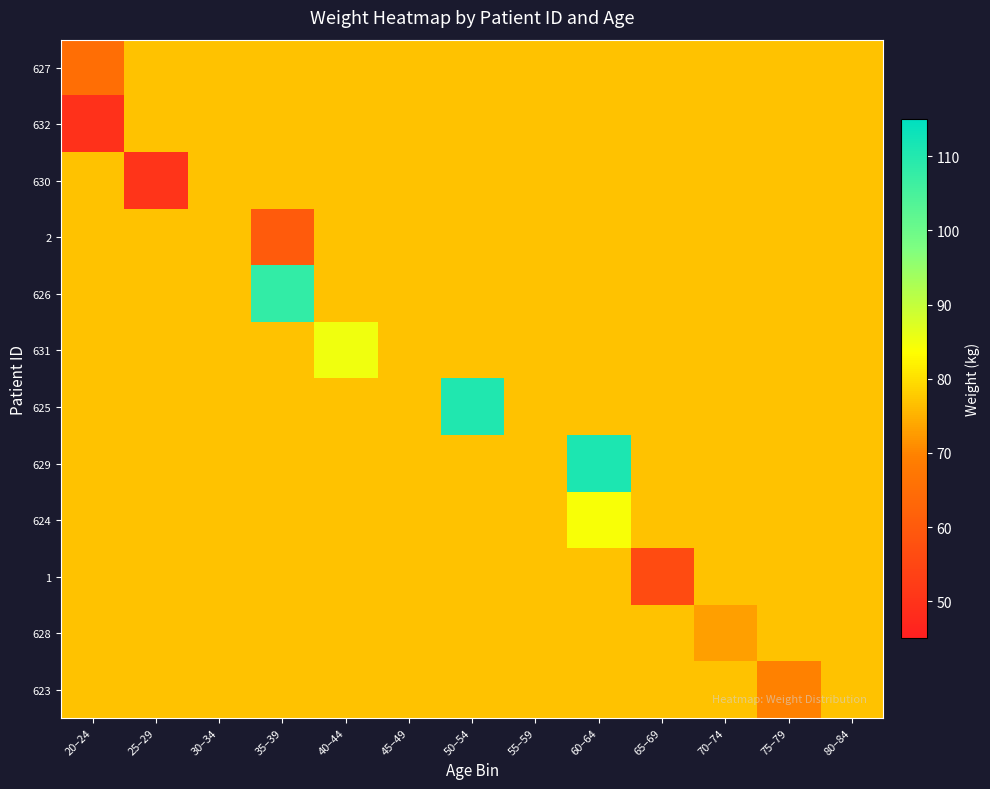

Count the number of categories in the chart.

13